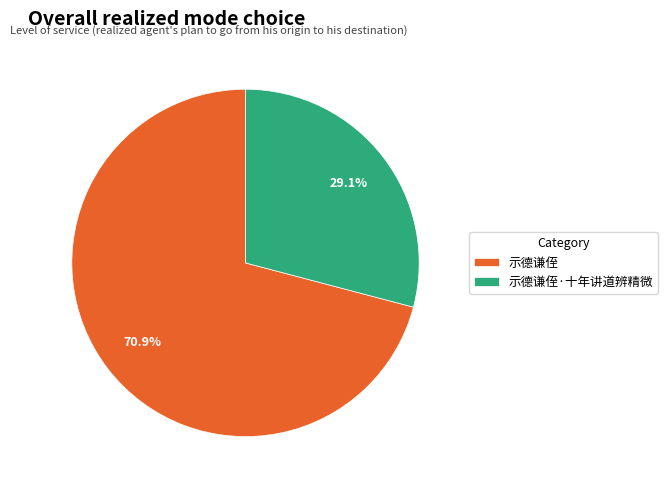

What percentage do 示德谦侄·十年讲道辨精微 and 示德谦侄 together represent?

100.0%